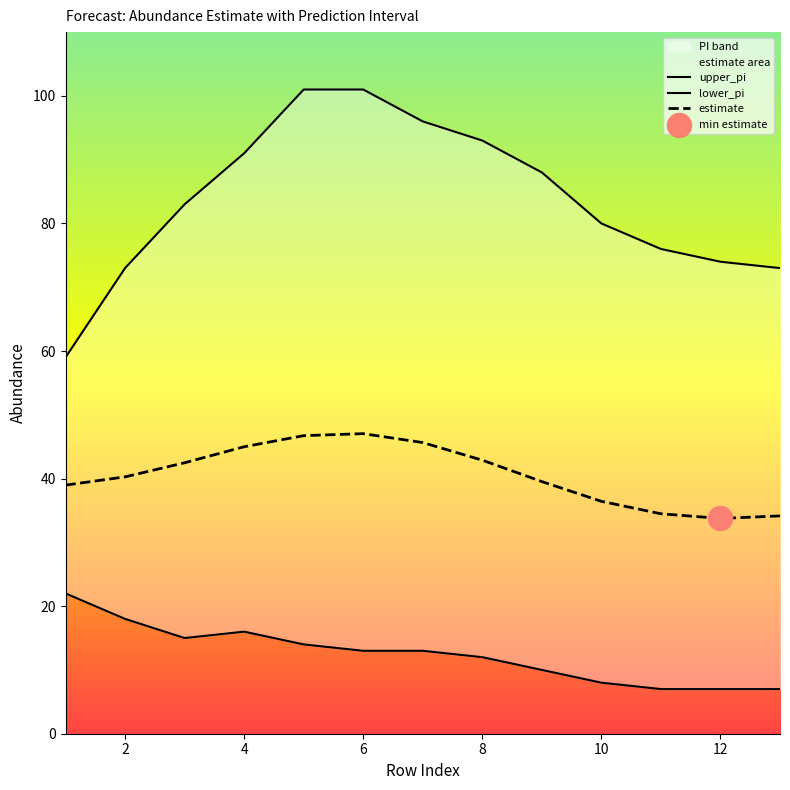

Is it true that estimate equals 25.2 at 8?

False